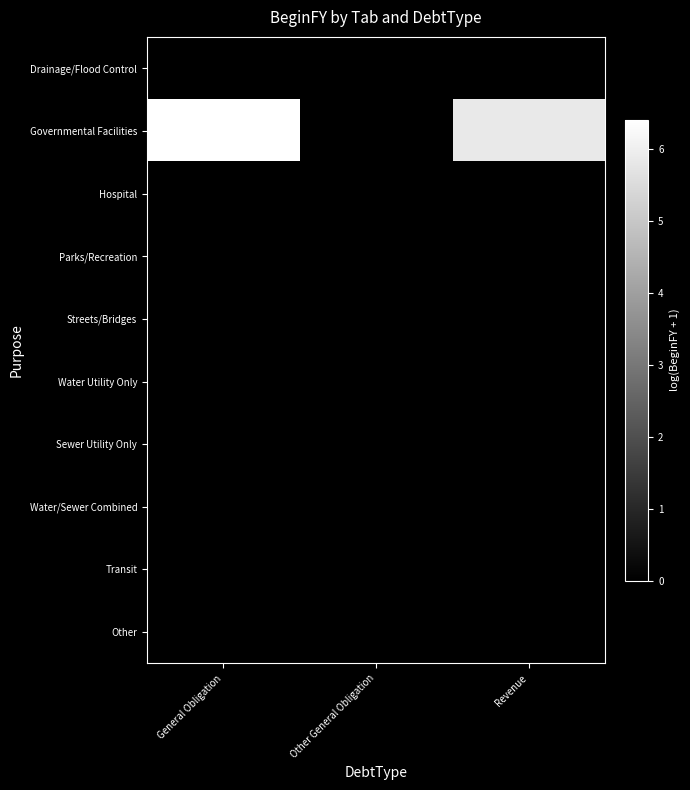

Between Other General Obligation and Revenue, which is larger?

Other General Obligation